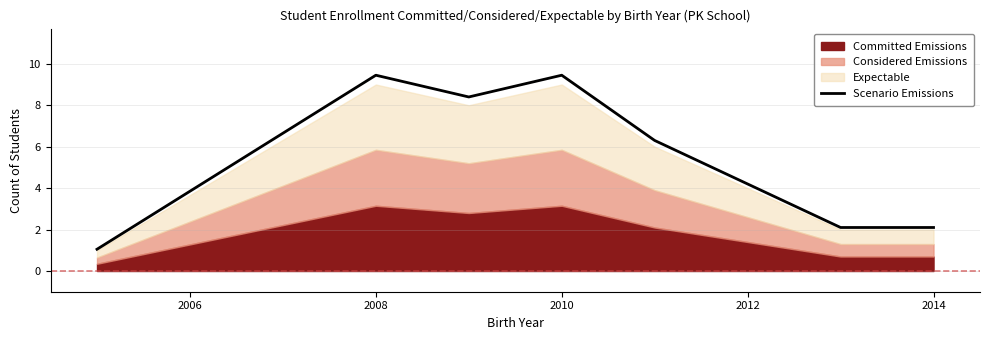

At which label does Scenario Emissions first exceed 6?

2008